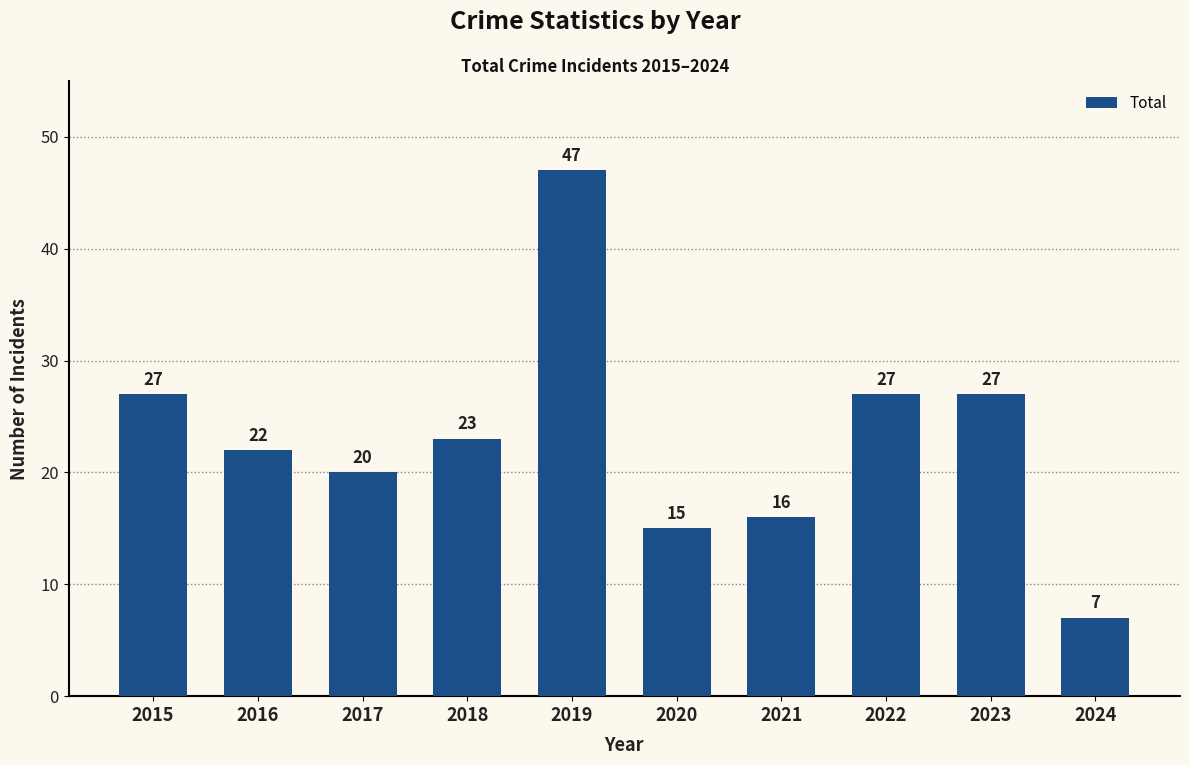

Which has a higher value, 2020 or 2017?

2017